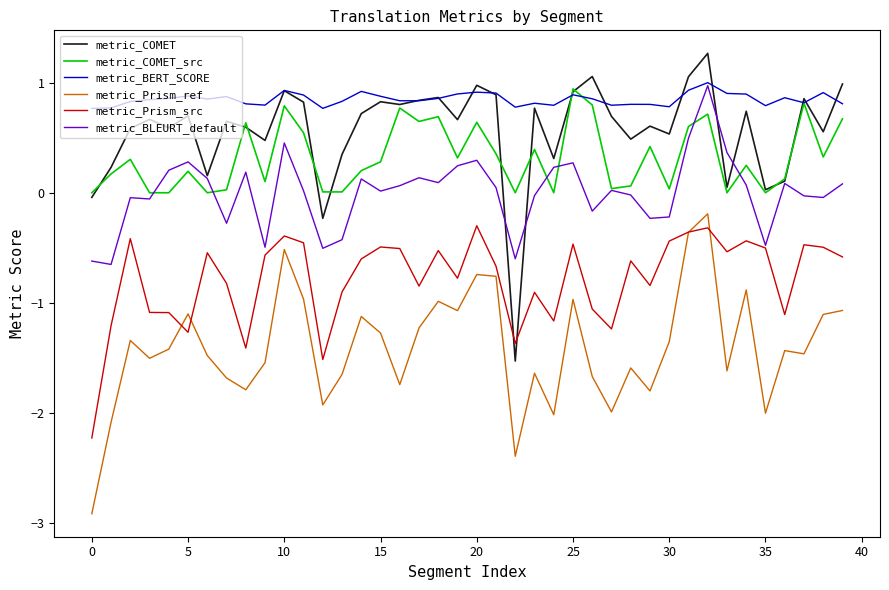

Which series has the largest total across all categories?

metric_BERT_SCORE